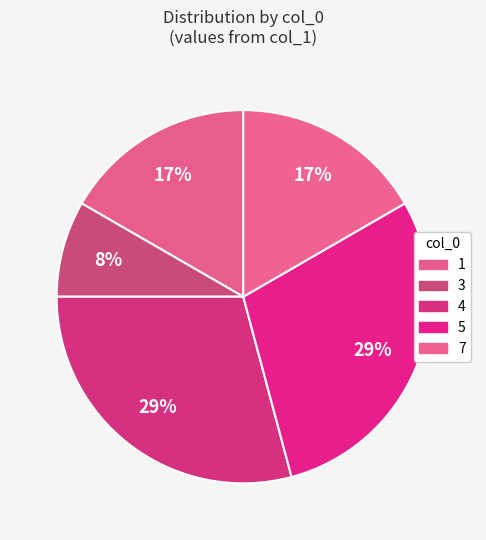

Is there any slice that represents more than half of the pie?

No